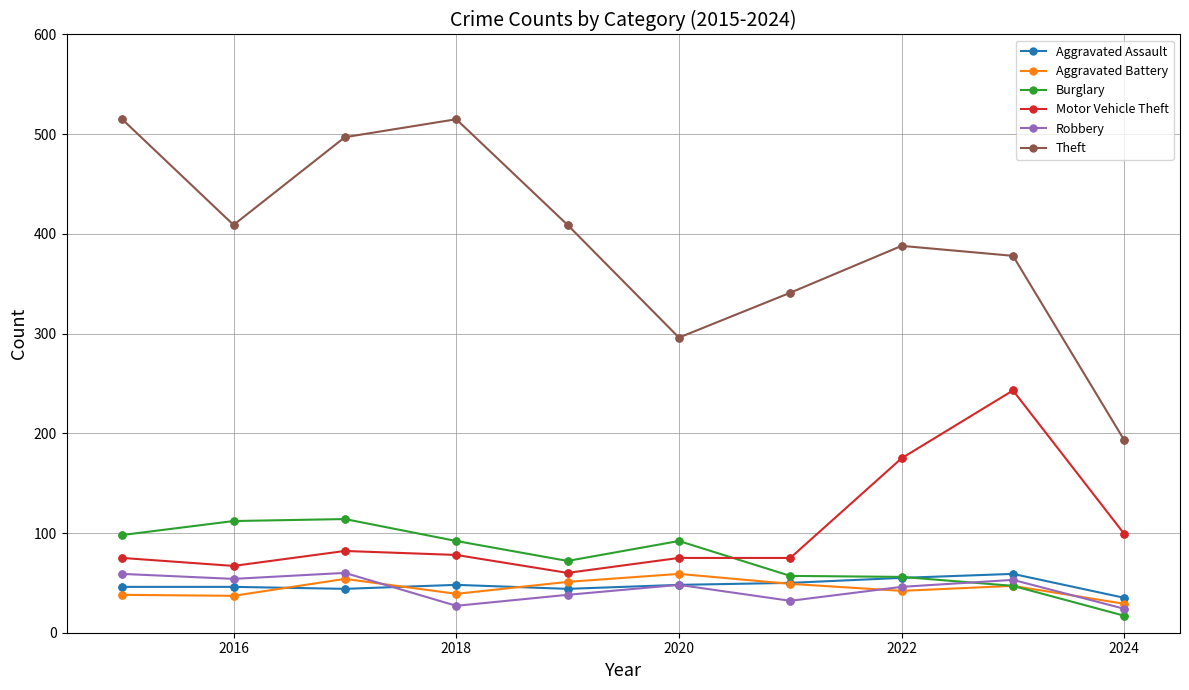

True or false: Motor Vehicle Theft has more than 0 points higher than both neighbors.

True